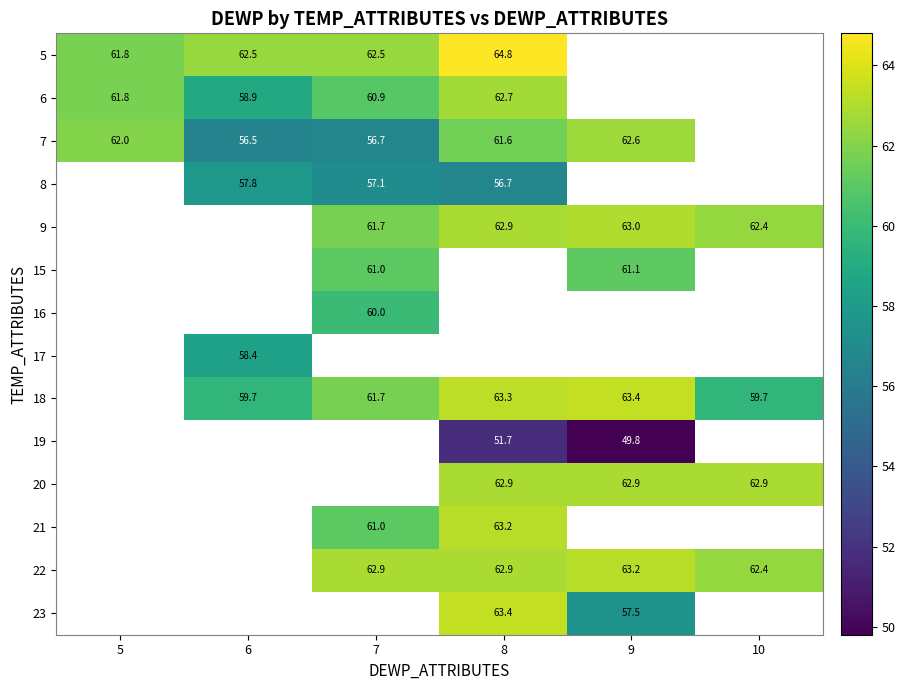

What is the smallest value displayed?

49.8